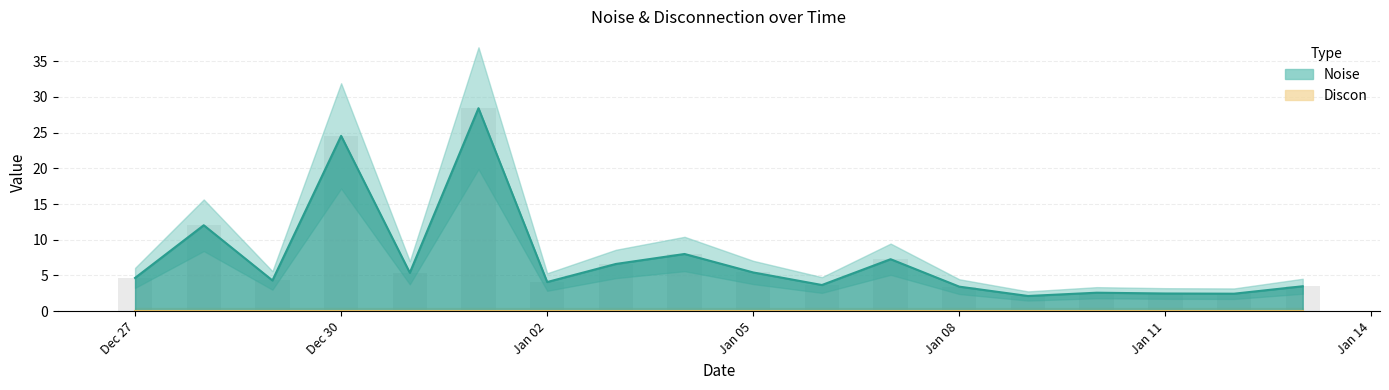

List the labels in order of value, largest first.

2025-01-01, 2024-12-30, 2024-12-28, 2025-01-04, 2025-01-07, 2025-01-03, 2025-01-05, 2024-12-31, 2024-12-27, 2024-12-29, 2025-01-02, 2025-01-06, 2025-01-13, 2025-01-08, 2025-01-10, 2025-01-11, 2025-01-12, 2025-01-09